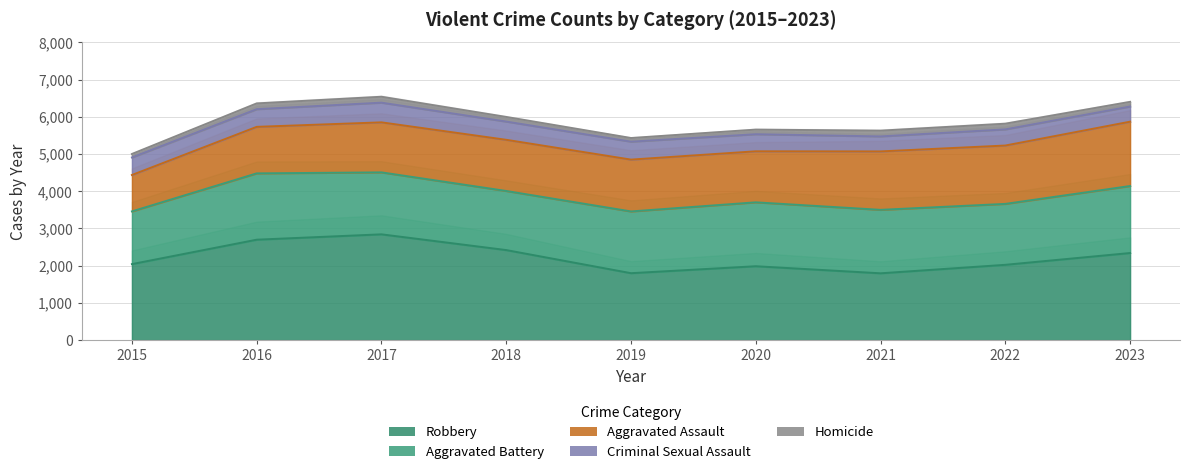

The Criminal Sexual Assault series shows 601 at 2021. True or false?

False